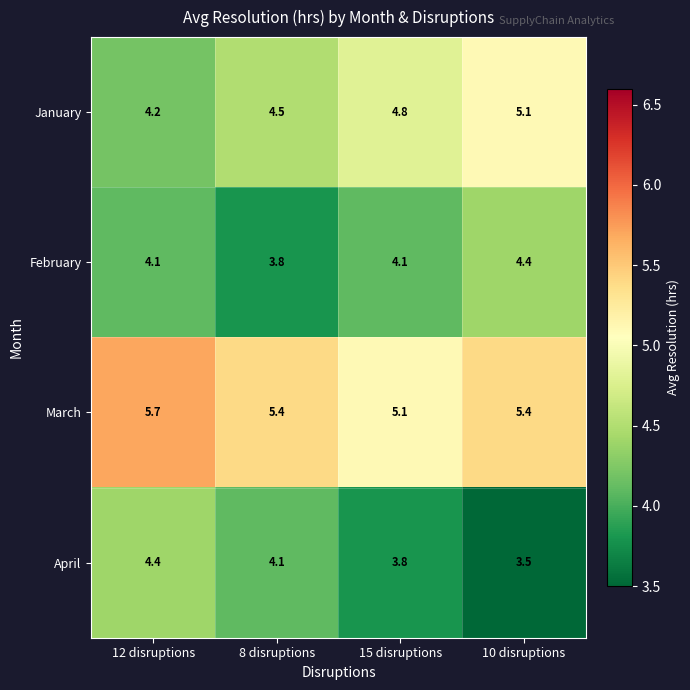

Reading right to left, list all the values displayed in this chart.

January: 5.1	4.8	4.5	4.2
February: 4.4	4.1	3.8	4.1
March: 5.4	5.1	5.4	5.7
April: 3.5	3.8	4.1	4.4